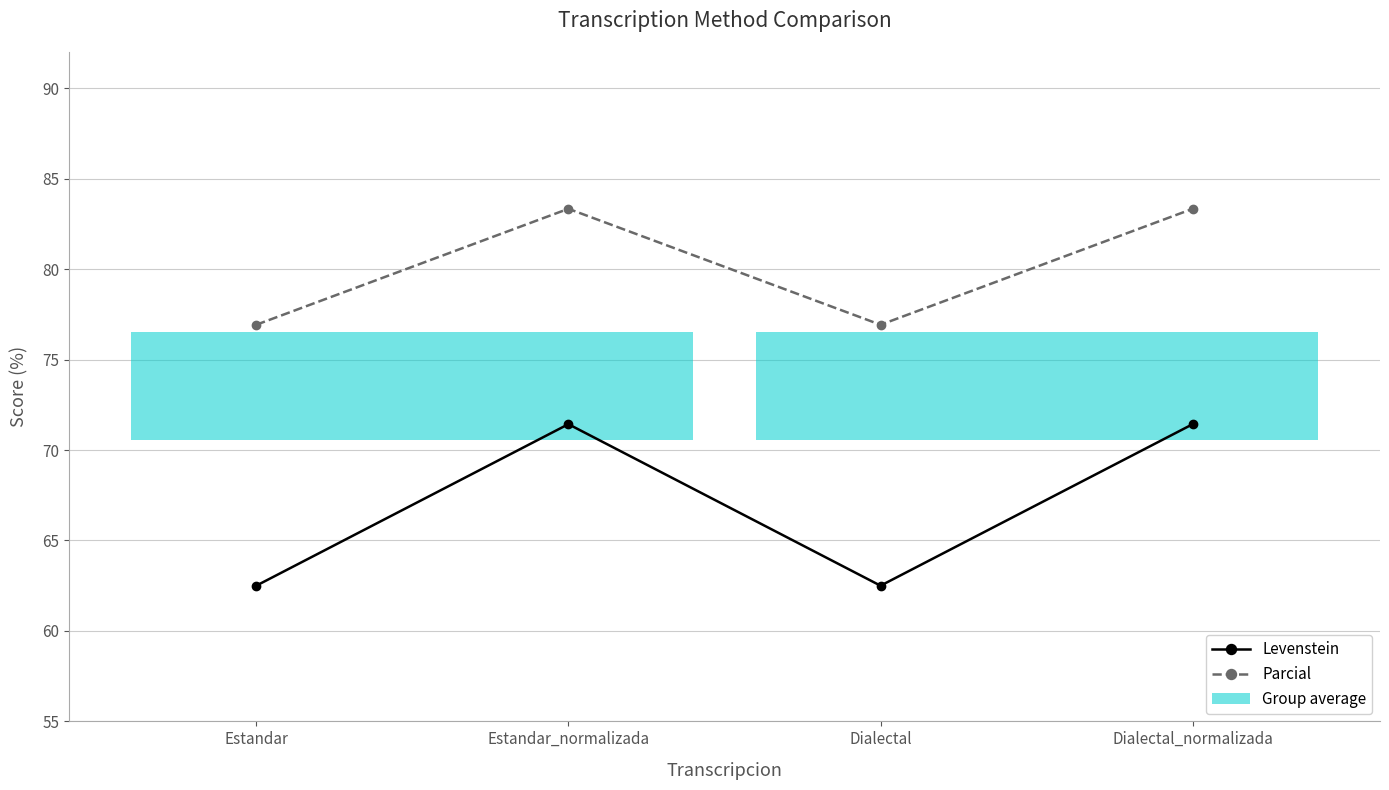

True or false: Levenstein and Parcial cross at least once.

False